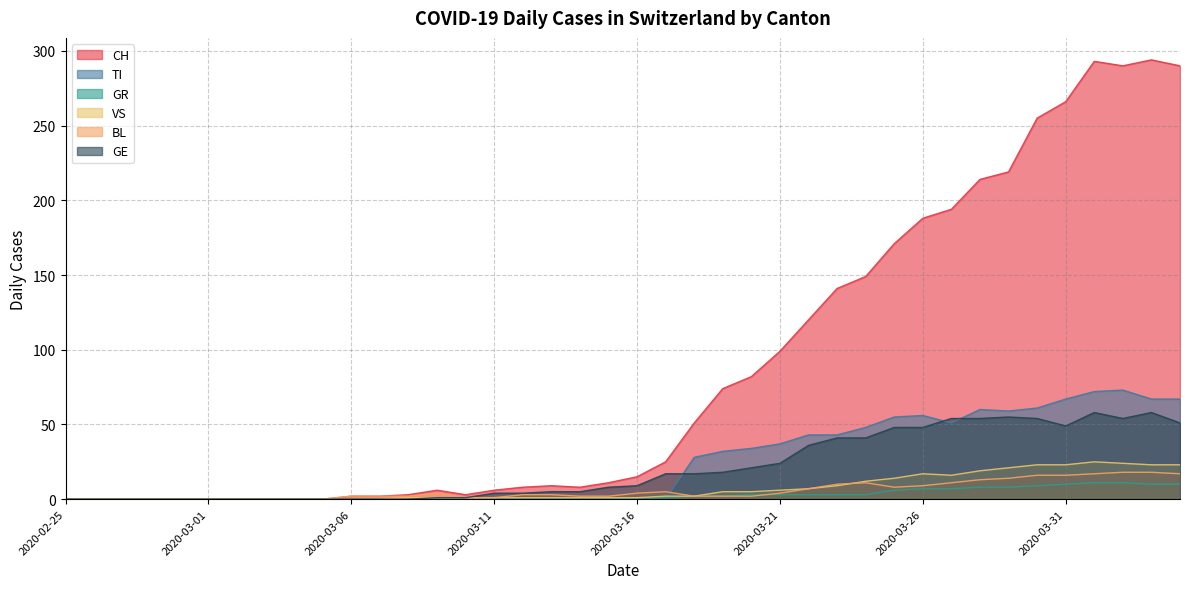

The value of GR at 2020-04-02 is 11. True or false?

True